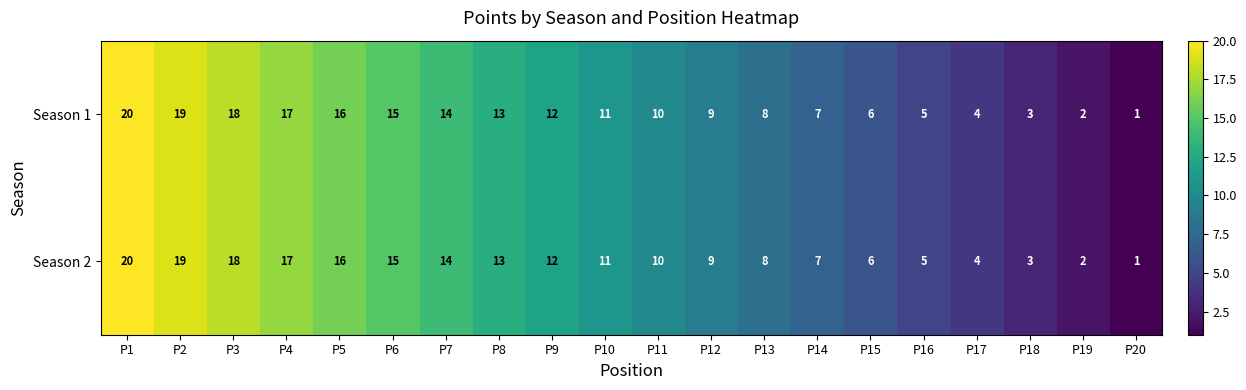

Which category has the highest value across all series?

P1